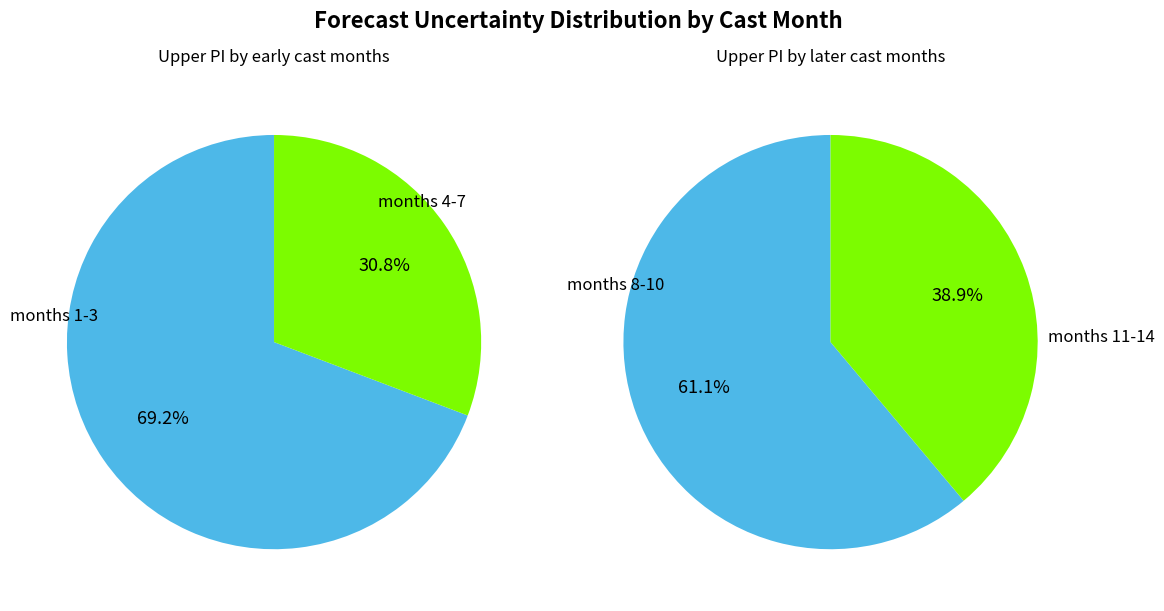

What is the ratio of the value at 11 to the value at 12?

0.8